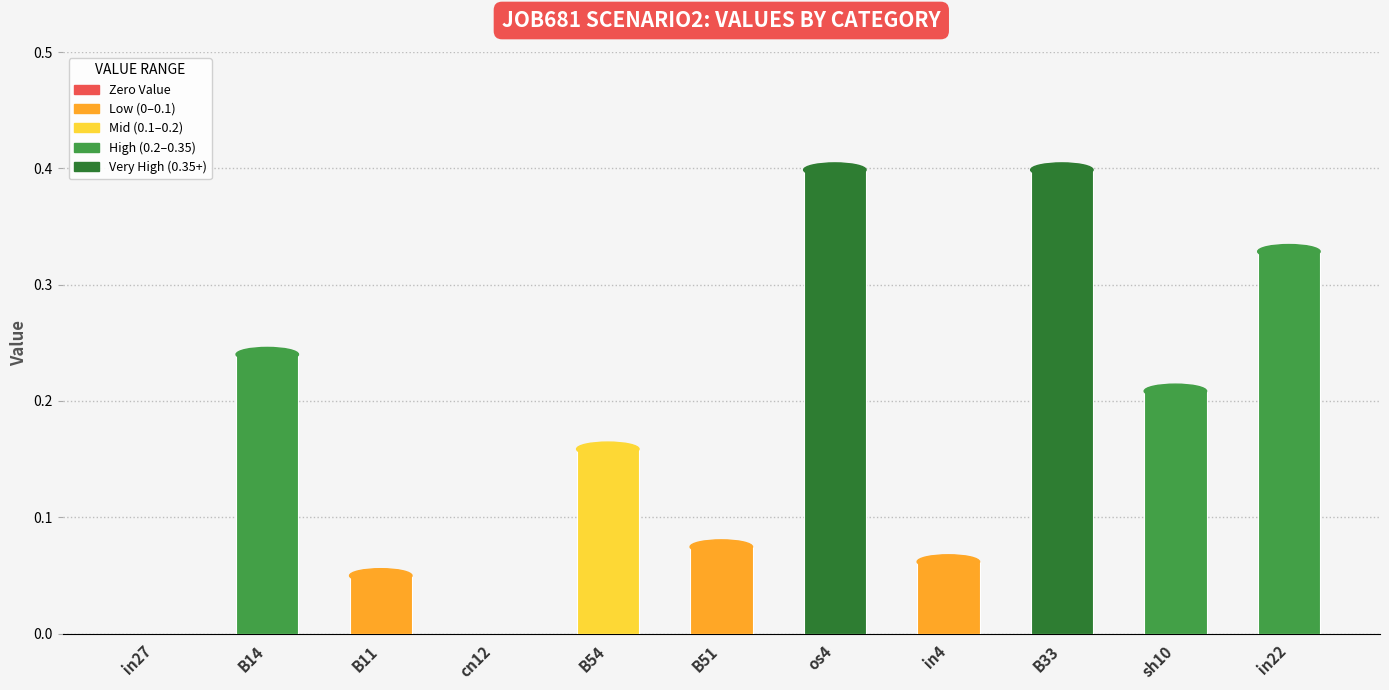

What is the sum of all values?

1.9